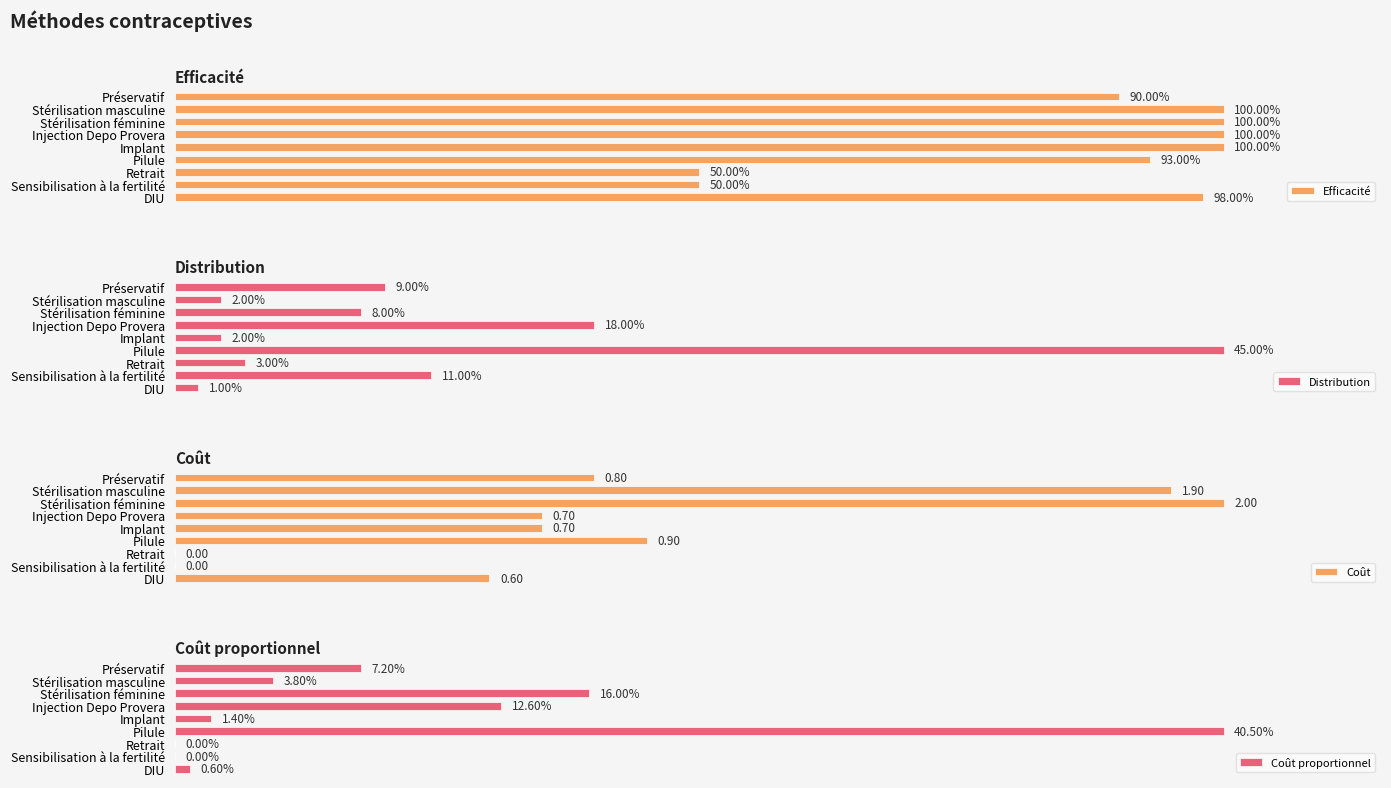

At which label is Coût closest to 1?

Pilule